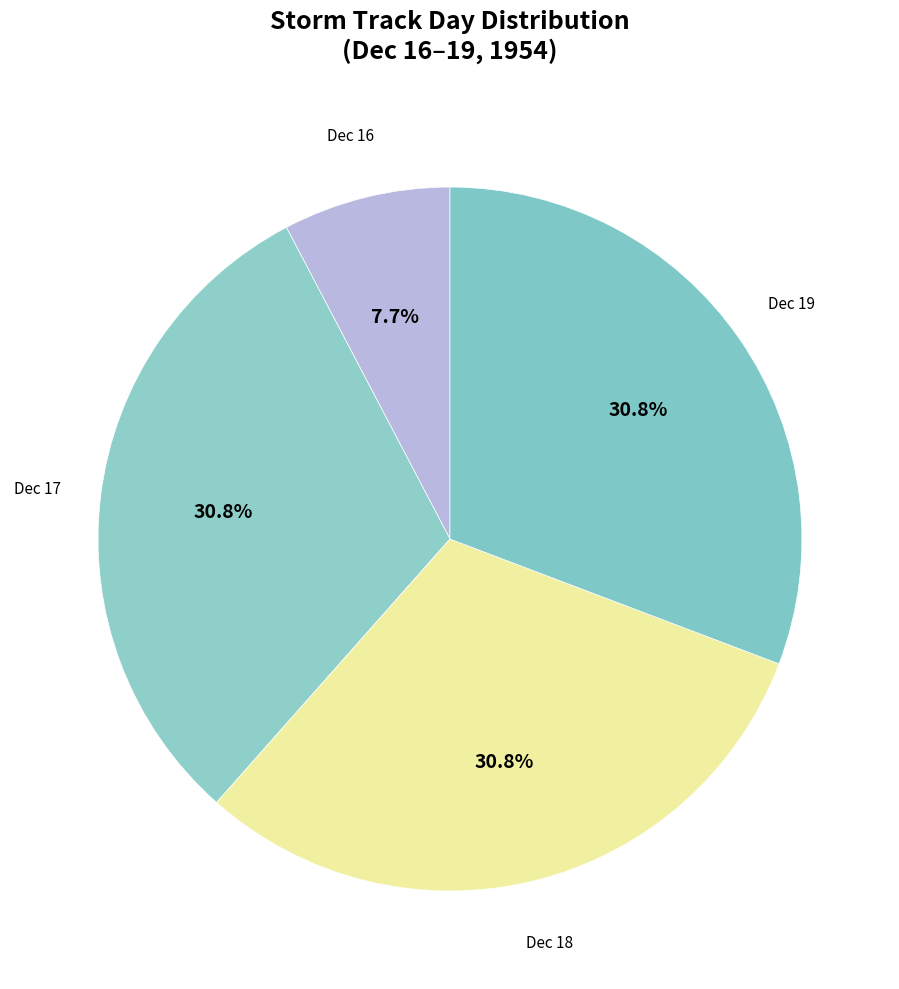

What is the ratio of the value at Dec 19 to the value at Dec 18?

1.0